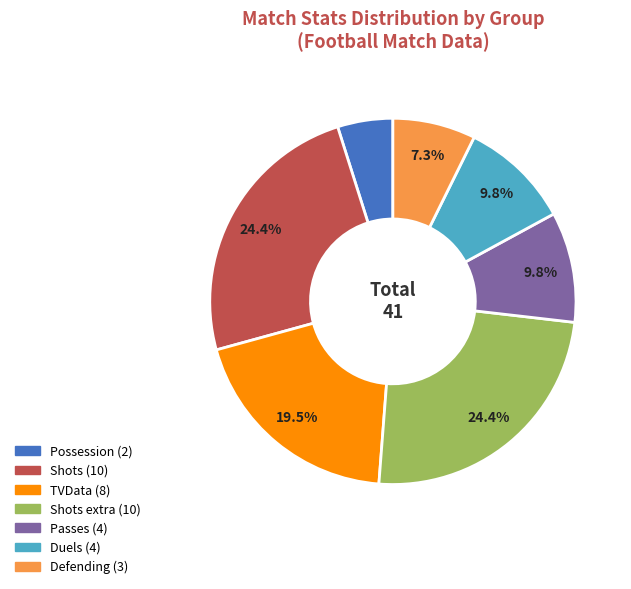

How many slices are in this pie chart?

7